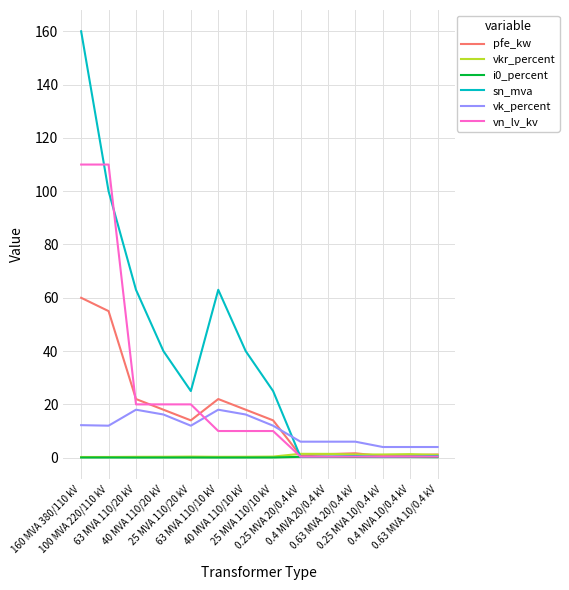

True or false: vn_lv_kv and sn_mva cross at least once.

True